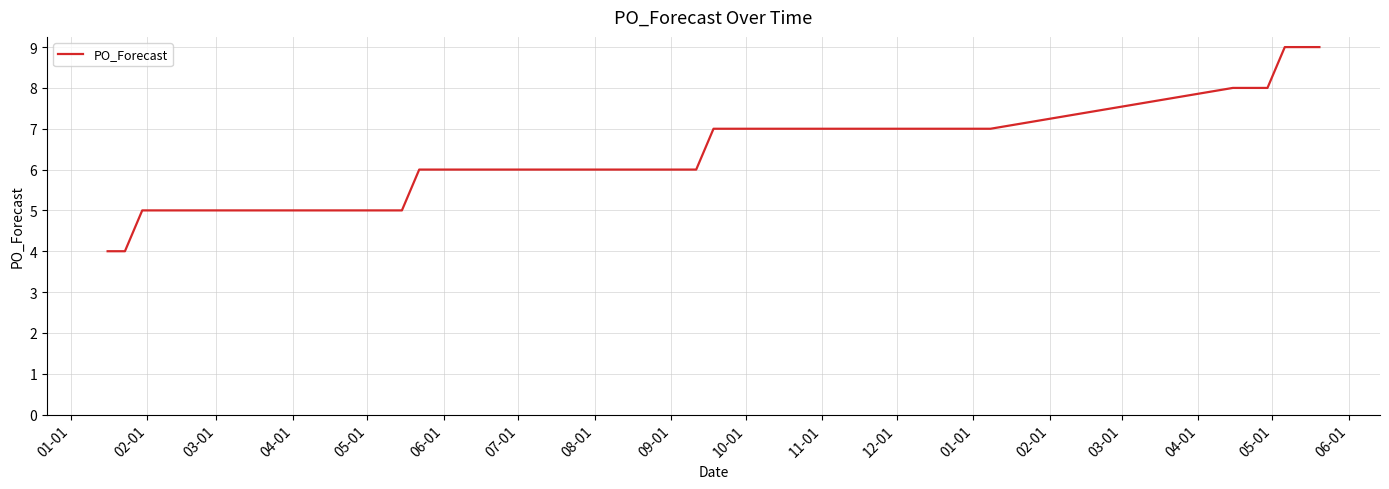

What is the greatest value displayed?

9